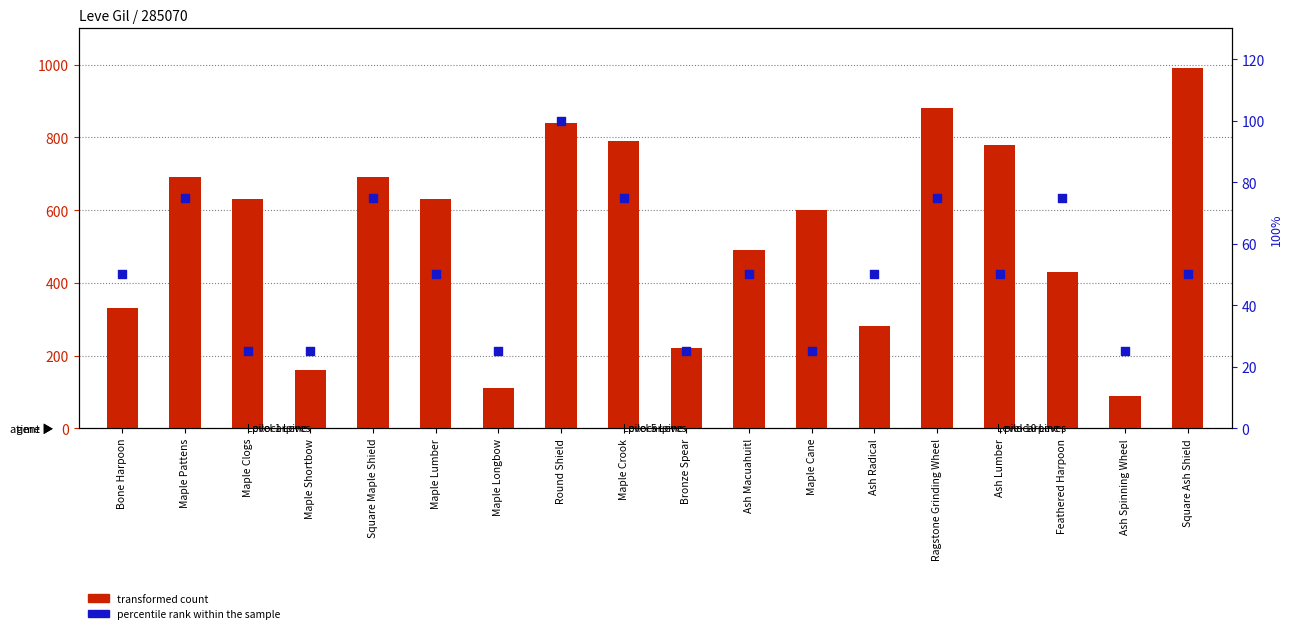

Is the value of transformed count at Ash Macuahuitl greater than the value of percentile rank within the sample at Maple Pattens?

Yes